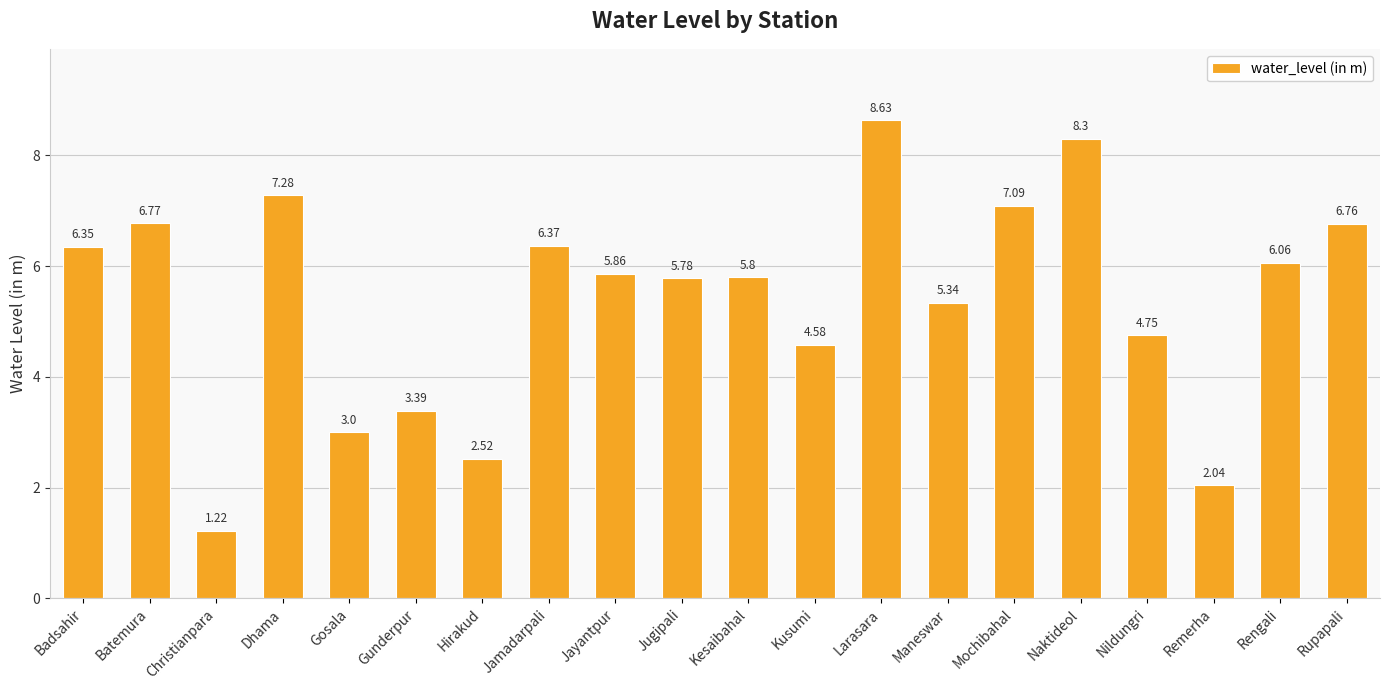

What position from the right is Hirakud?

14